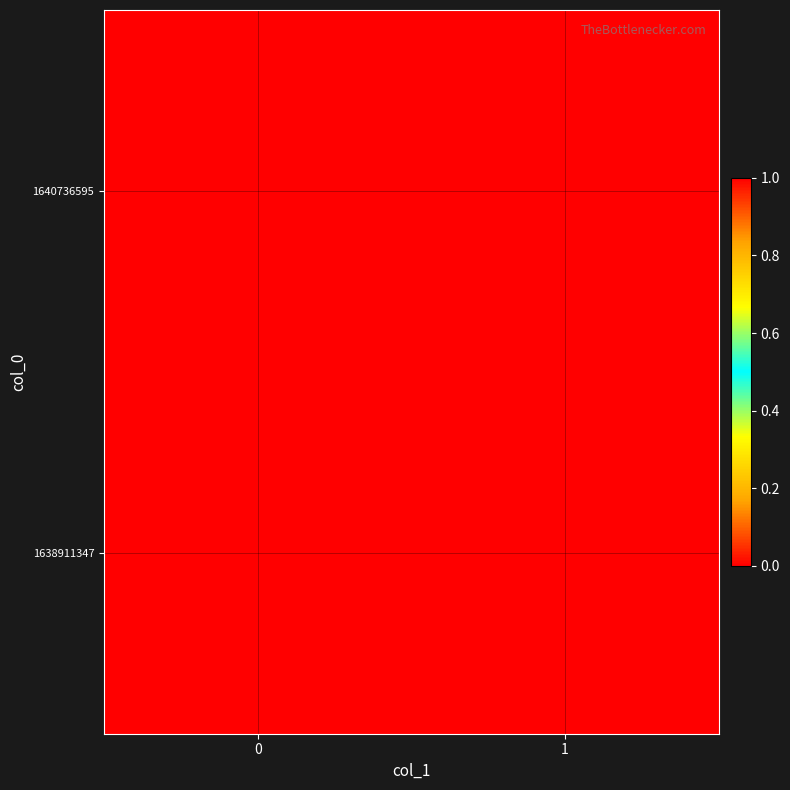

Reading left to right, extract all data points from this chart.

1638911347: 0=0	1=0
1640736595: 0=1	1=0